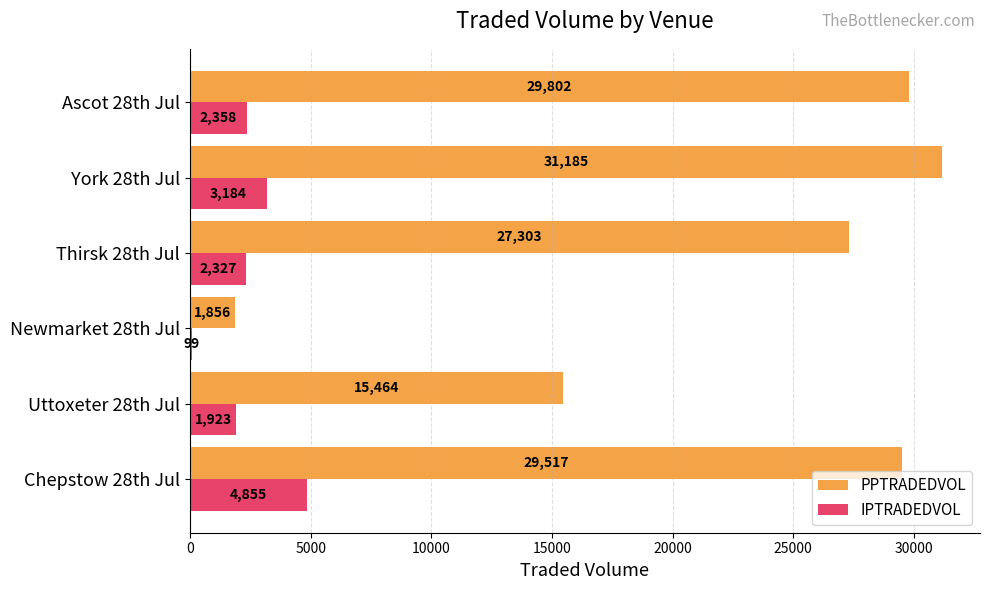

Is it true that IPTRADEDVOL equals 3184.2 at York 28th Jul?

True